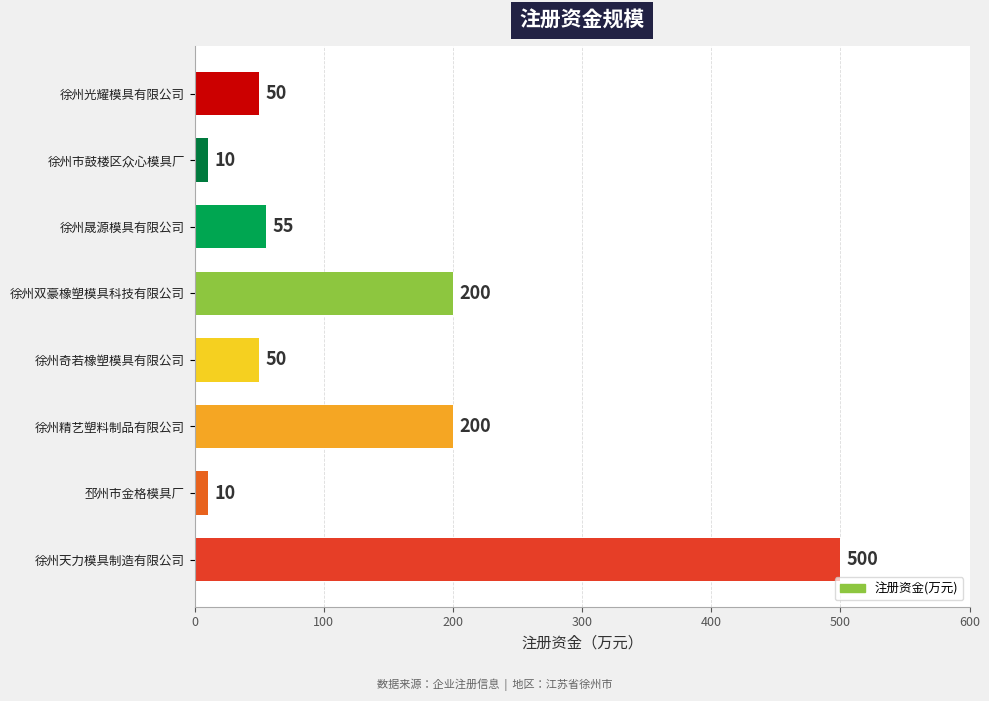

What is the value of the 7th bar from the left?

10